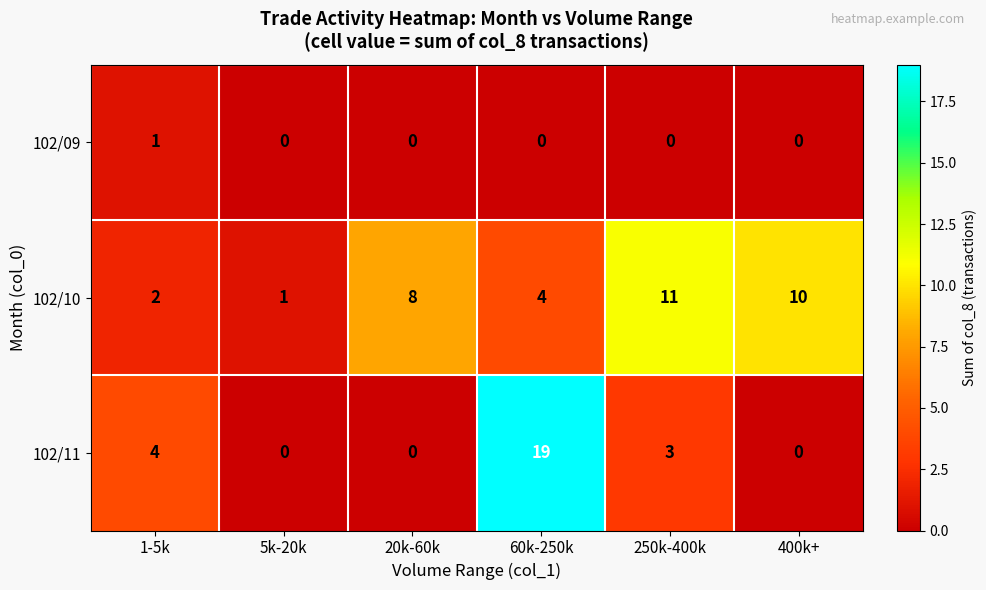

What is the greatest value displayed?

19